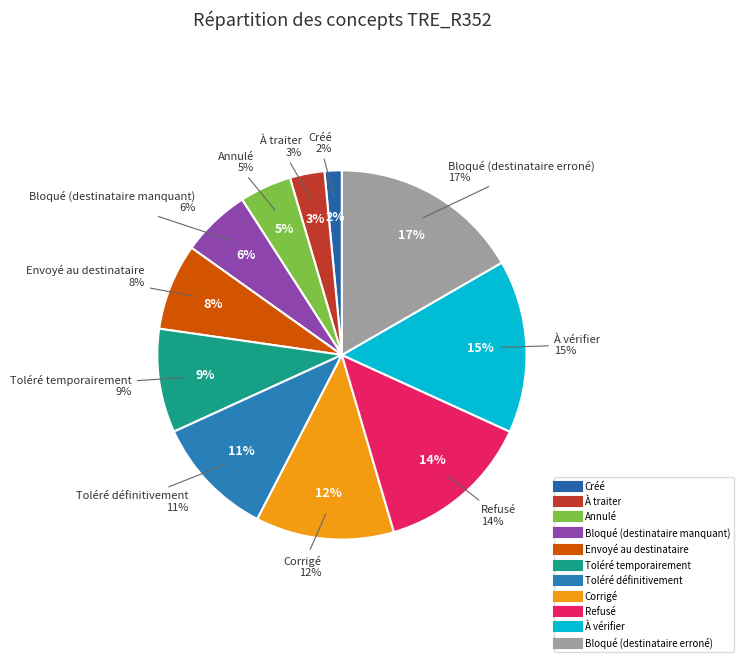

What is the total percentage of Bloqué (destinataire manquant) and Refusé?

19.7%